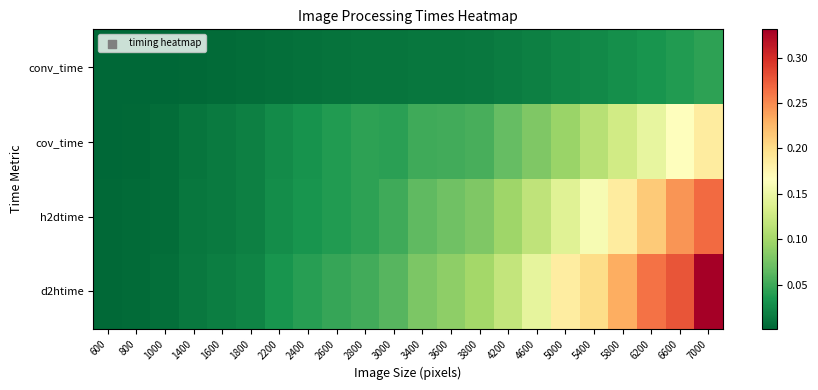

At 2600, list the series in order from largest to smallest.

d2htime, h2dtime, cov_time, conv_time